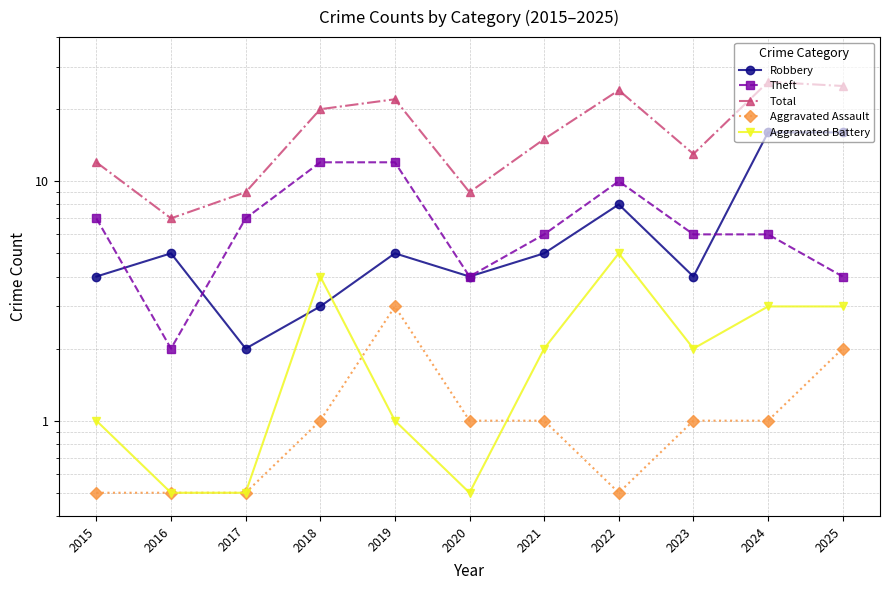

How many values in the Aggravated Battery series exceed 2?

4